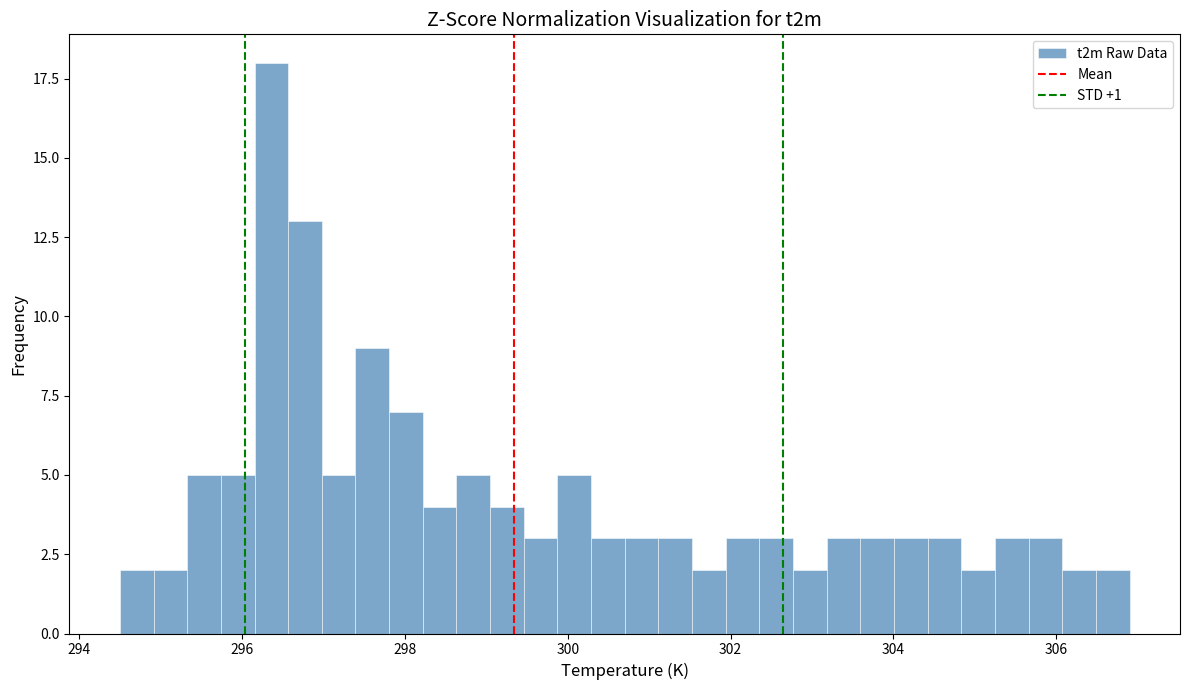

Read against the x-axis, roughly where is the centre of the tallest bar?

296.4